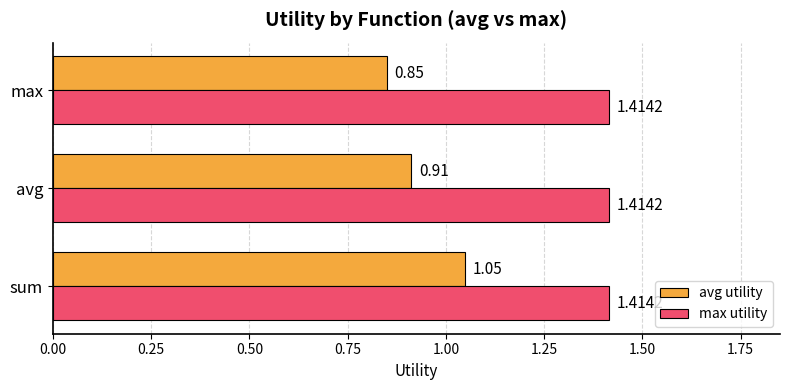

Which series has the largest total across all categories?

max utility